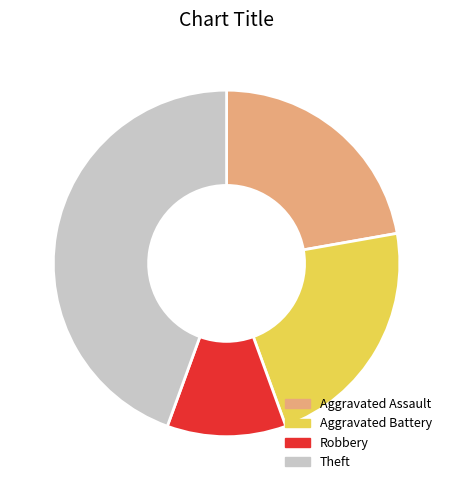

Is there any slice that represents more than half of the pie?

No